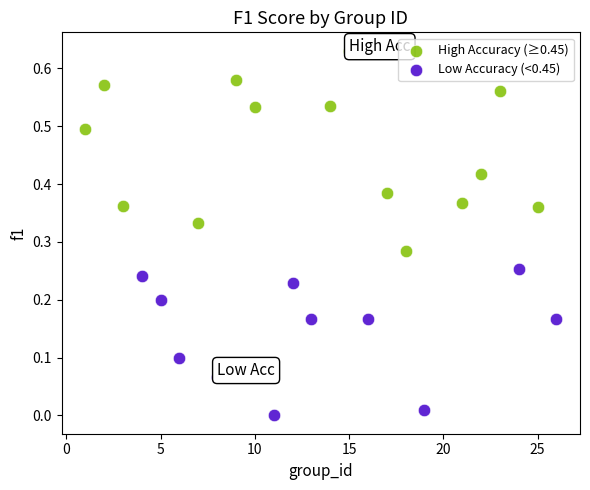

What are all the series names shown in the legend?

High Accuracy (≥0.45), Low Accuracy (<0.45)